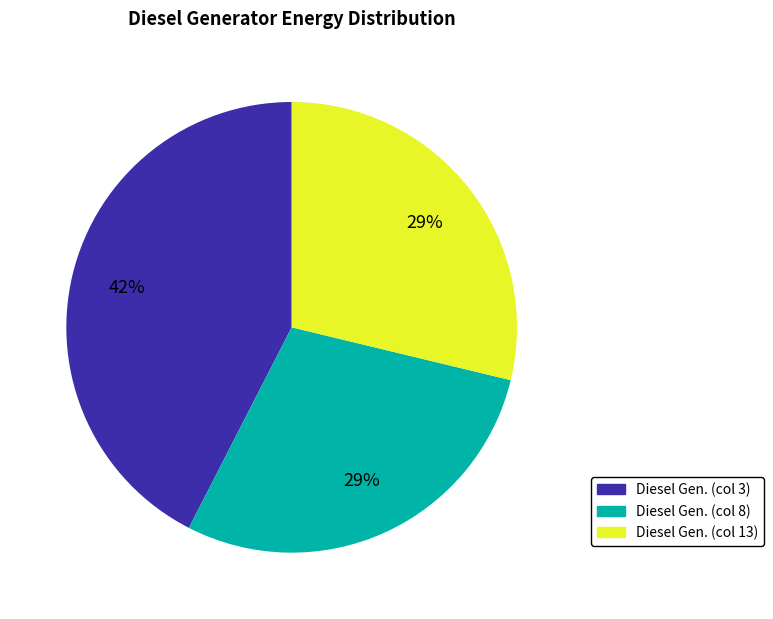

Between Diesel Gen. (col 3) and Diesel Gen. (col 13), which is larger?

Diesel Gen. (col 3)